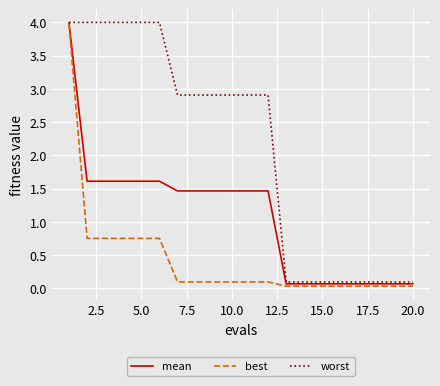

What are all the series names shown in the legend?

mean, best, worst